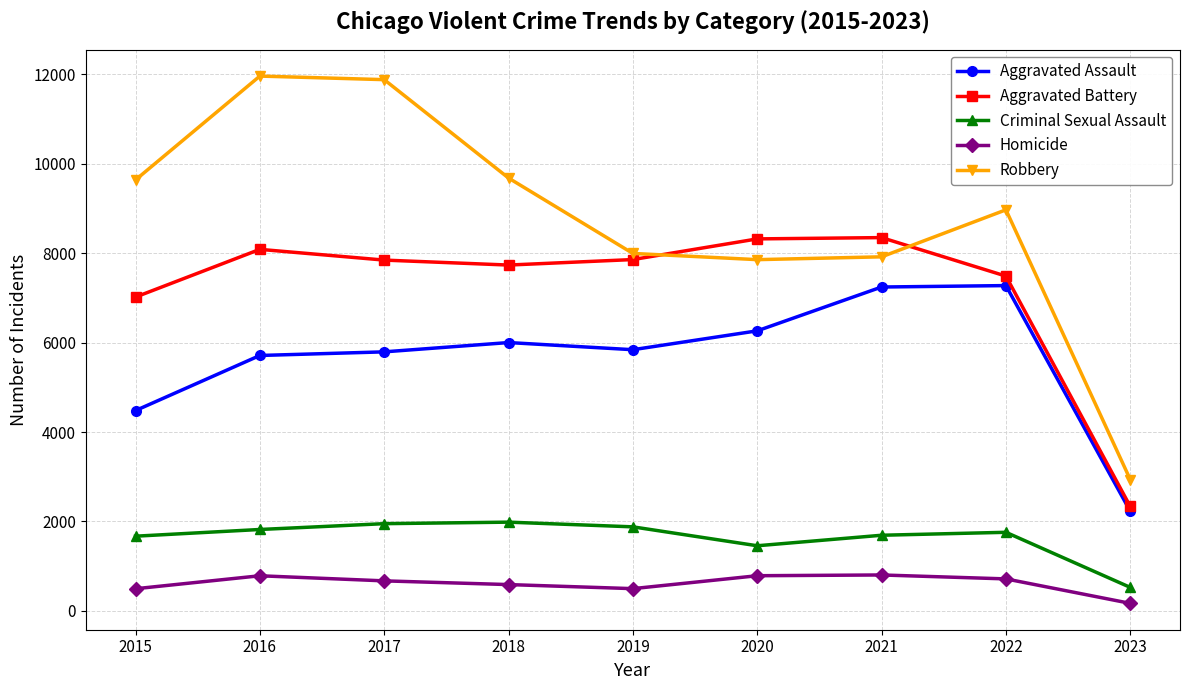

What is the difference between the maximum and minimum values in the Homicide series?

635